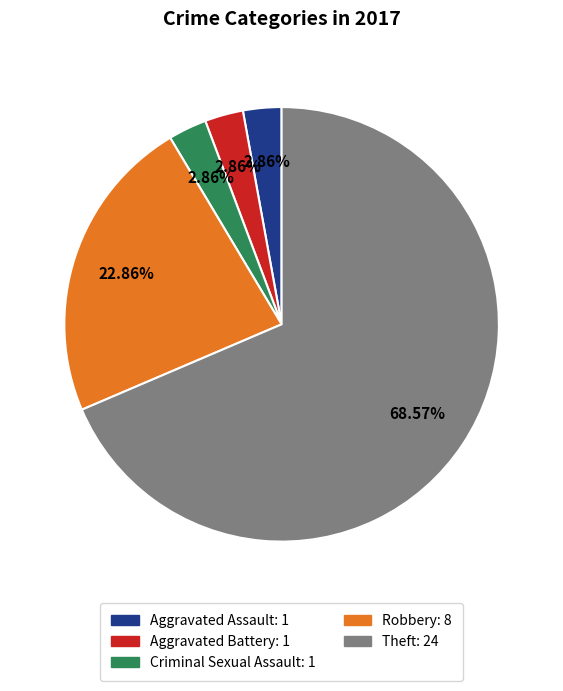

Is the sum of Robbery and Aggravated Assault greater than half?

No